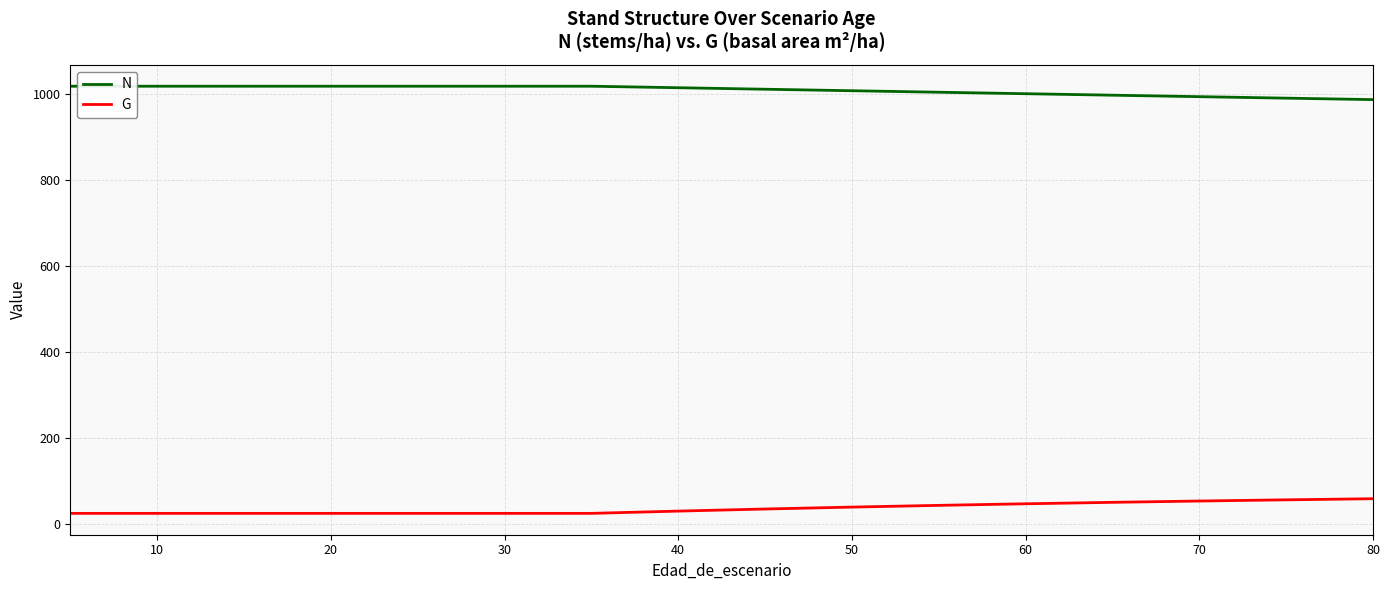

What is the sum of all N values?

16141.0